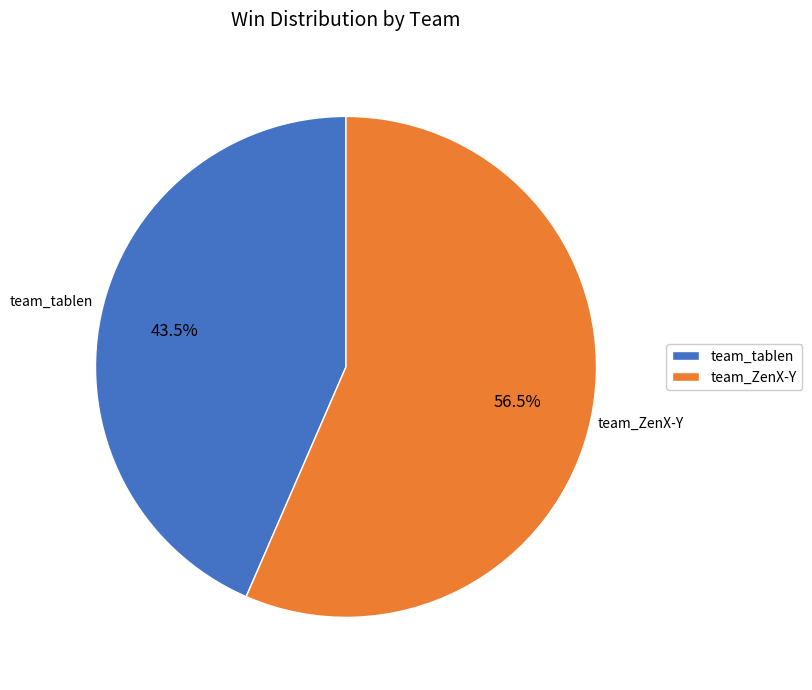

Between team_ZenX-Y and team_tablen, which is larger?

team_ZenX-Y